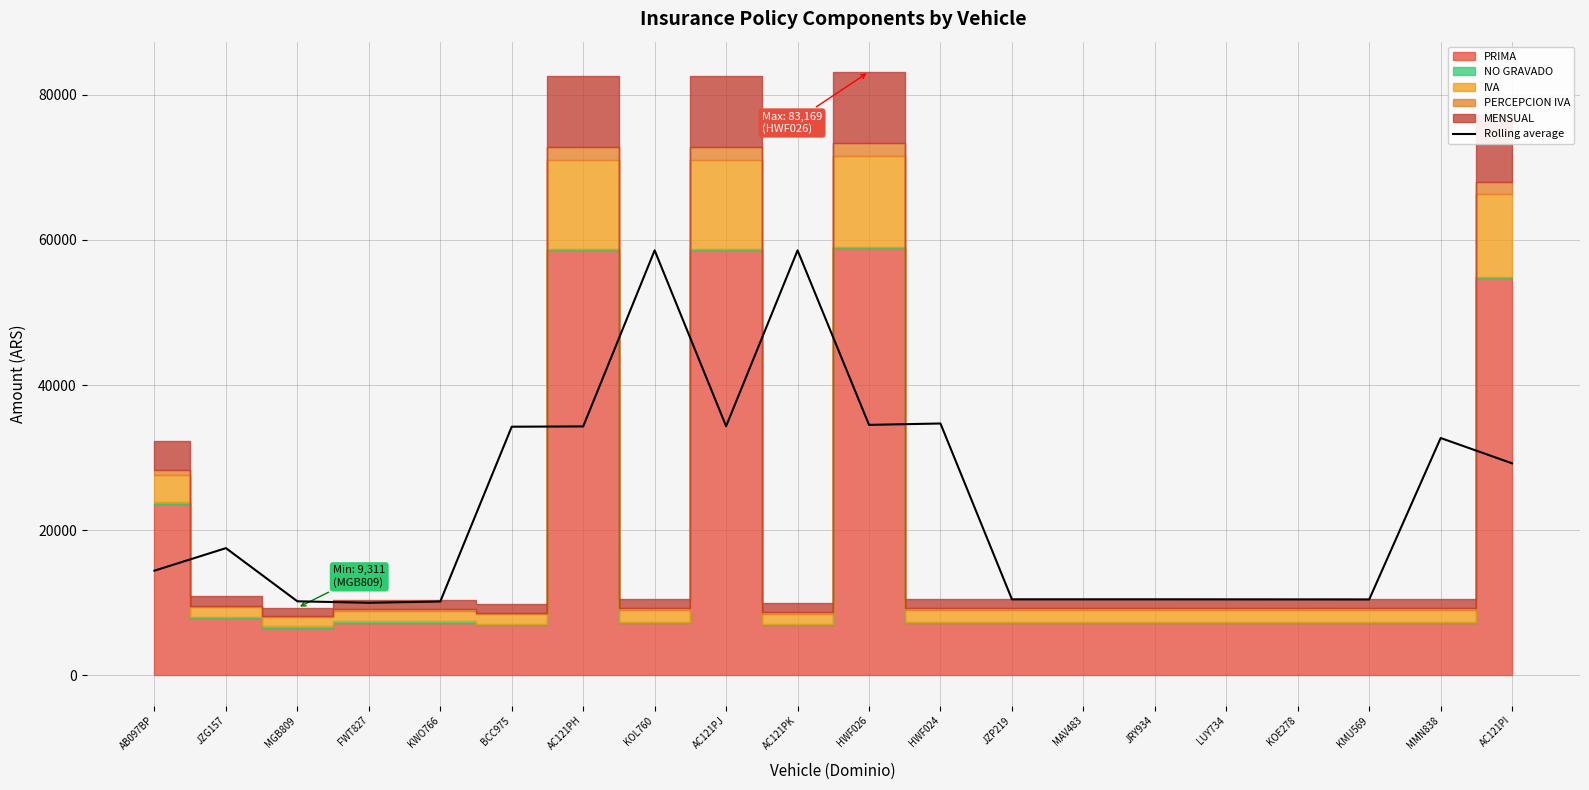

List the labels in order of value, largest first.

KOL760, AC121PK, HWF024, HWF026, AC121PJ, AC121PH, BCC975, MMN838, AC121PI, JZG157, AB097BP, JZP219, MAV483, JRY934, LUY734, KOE278, KMU569, MGB809, KWO766, FWT827